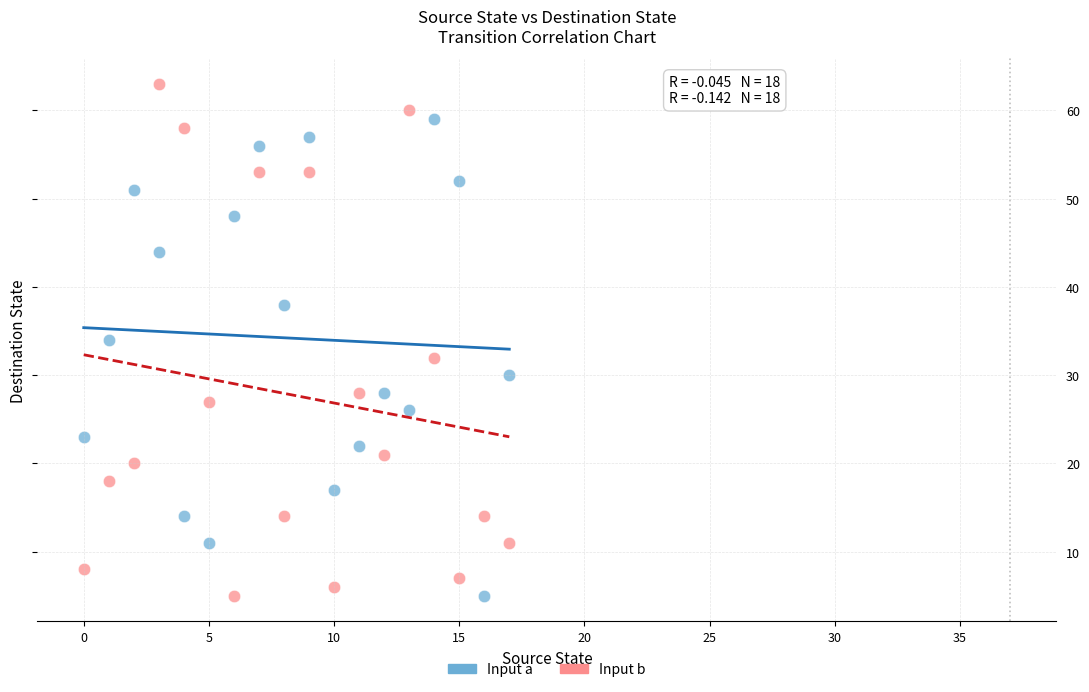

Across all data points, what is the range of Y values (max minus min)?

58